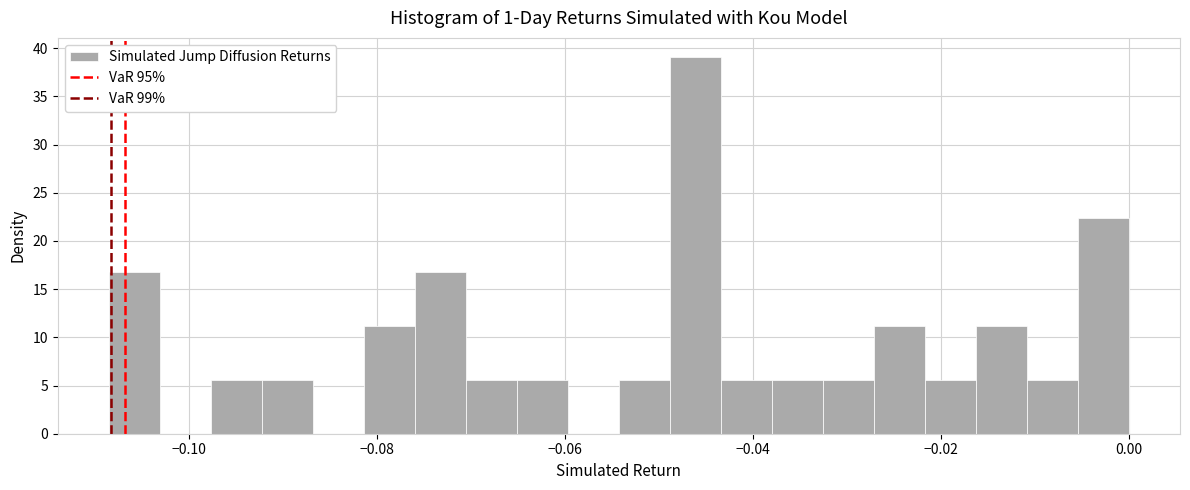

Read against the x-axis, roughly where is the centre of the tallest bar?

-0.046